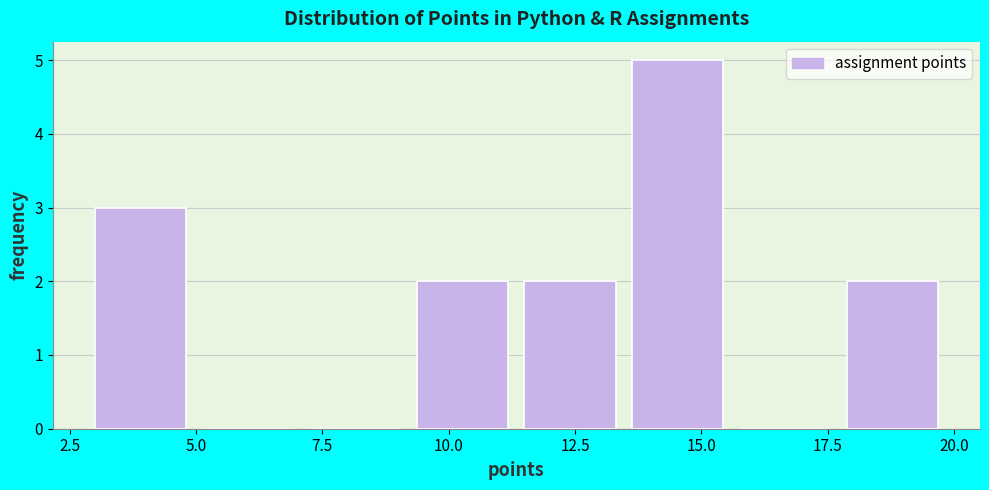

Reading left to right, list every bar in this chart as the range it spans on the x-axis followed by its height. Neither the bar edges nor the heights are printed on the chart, so give them approximately, as read against the axes.

3.0 to 5.0: 3
5.0 to 7.5: 0
7.5 to 9.5: 0
9.5 to 11.5: 2
11.5 to 13.5: 2
13.5 to 16.0: 5
16.0 to 18.0: 0
18.0 to 20.0: 2